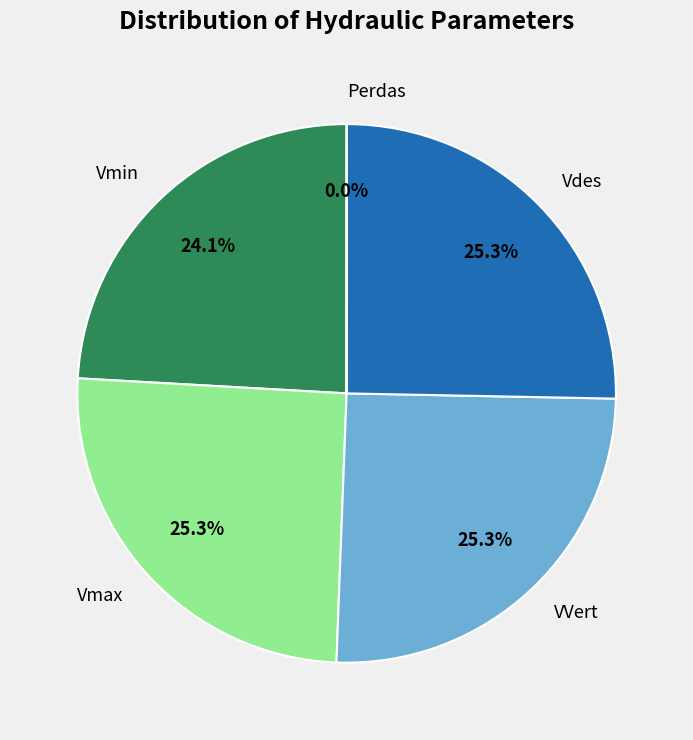

Between Vmin and Vdes, which is larger?

Vdes